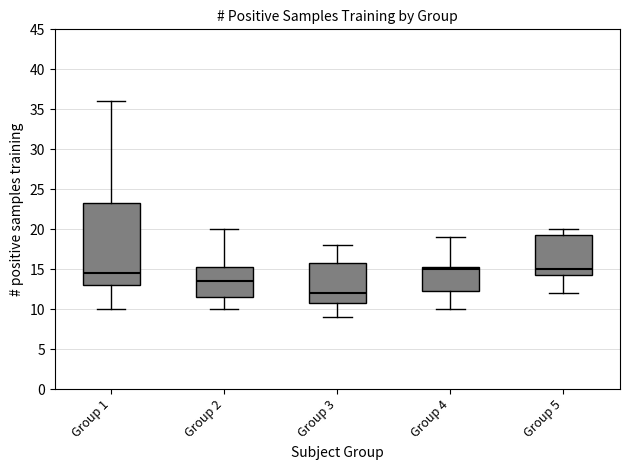

Comparing the boxes themselves (not the whiskers), which one is the tallest?

Group 1